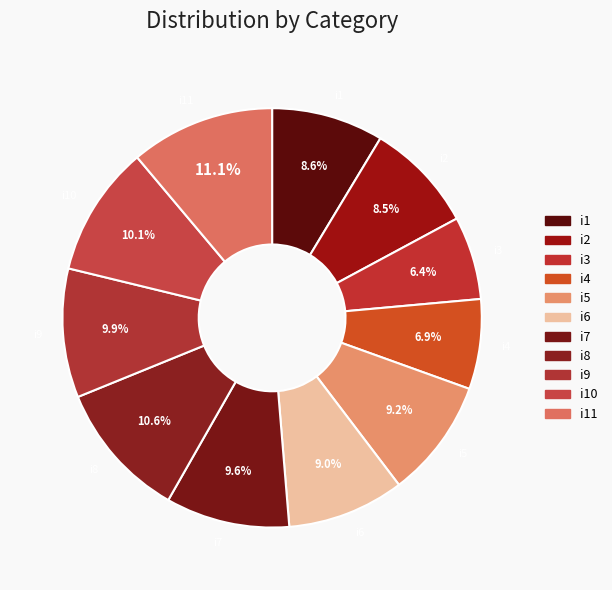

To the nearest percent, what is the average slice percentage?

9%